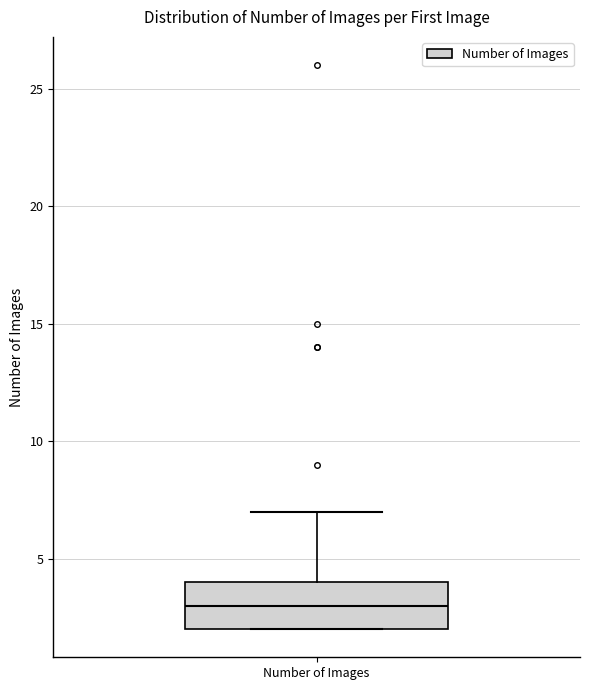

Where is the lower edge of the box for Number of Images on the y-axis? The values are not printed on the chart, so give them approximately, as read against the axis.

2